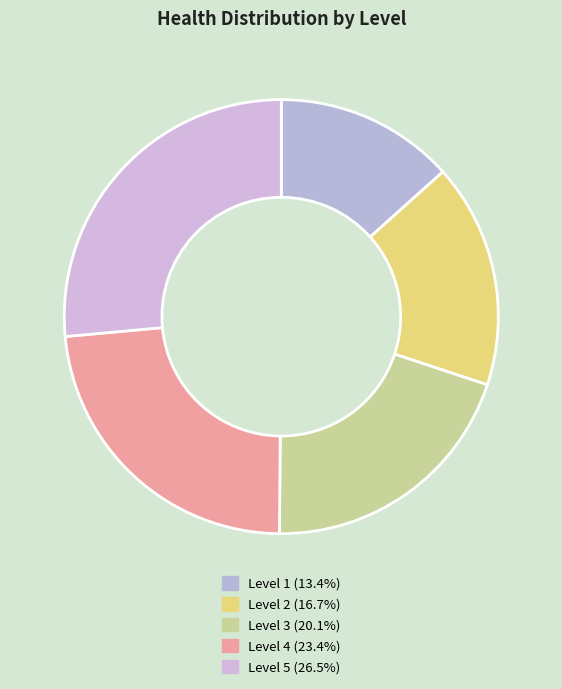

Which category has the smallest portion of the pie?

Level 1 (Health: 240)